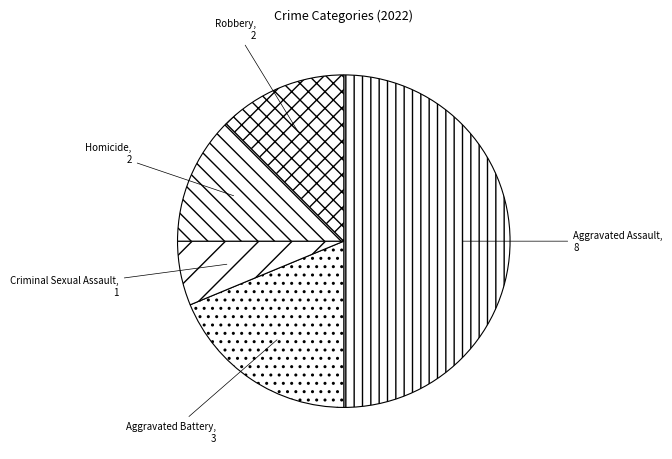

Is it true that Homicide is 19% of the pie?

False